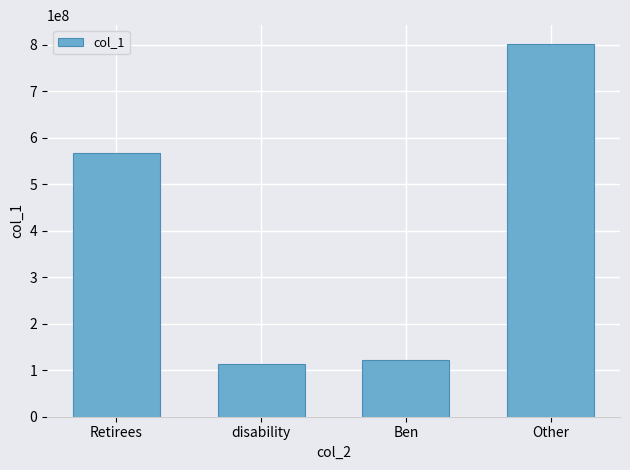

What value does the data have at Ben?

121980480